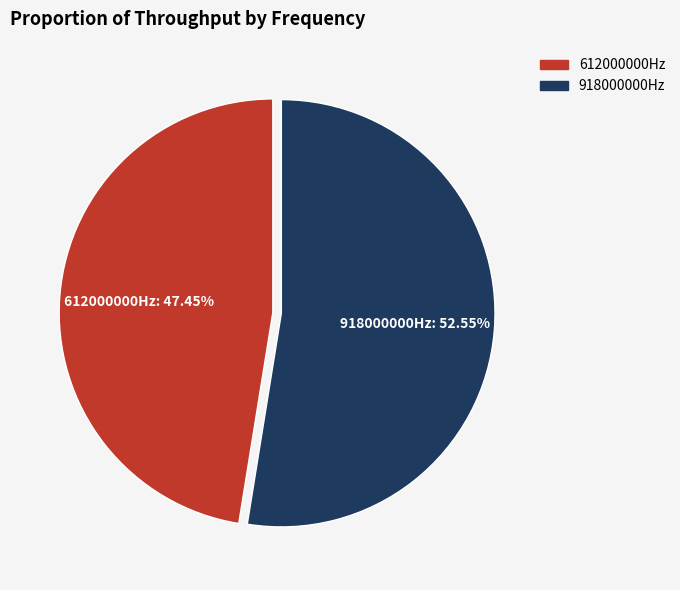

What is the majority slice?

918000000Hz